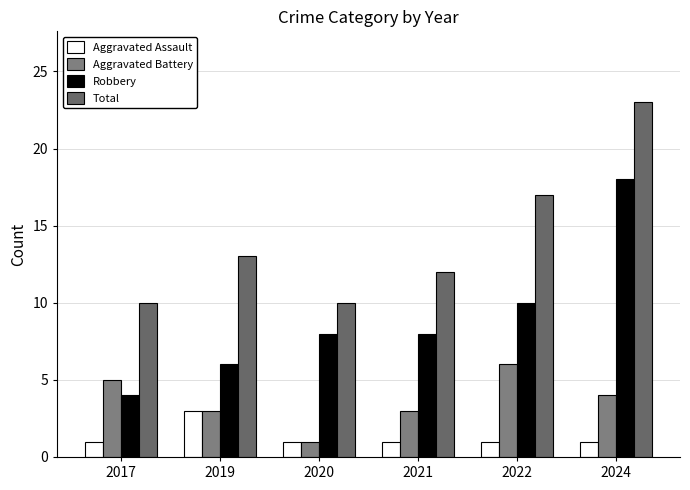

What is the spread (max minus min) of values at 2022?

16